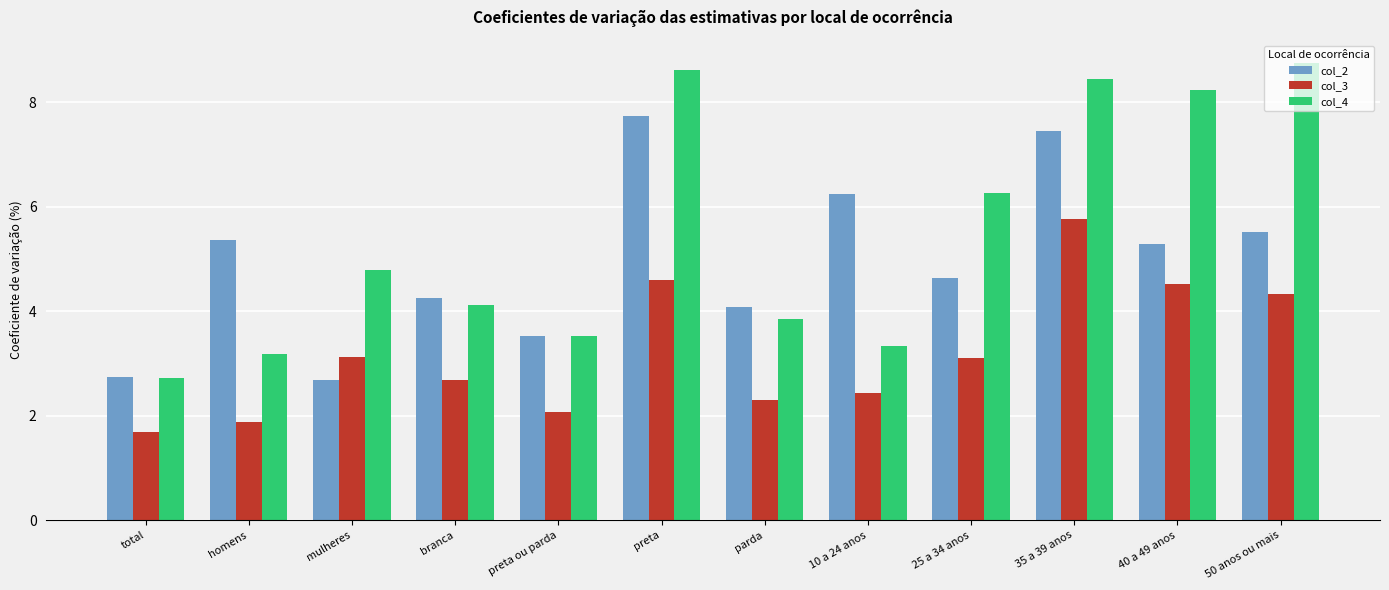

What is the spread (max minus min) of values at 35 a 39 anos?

2.7